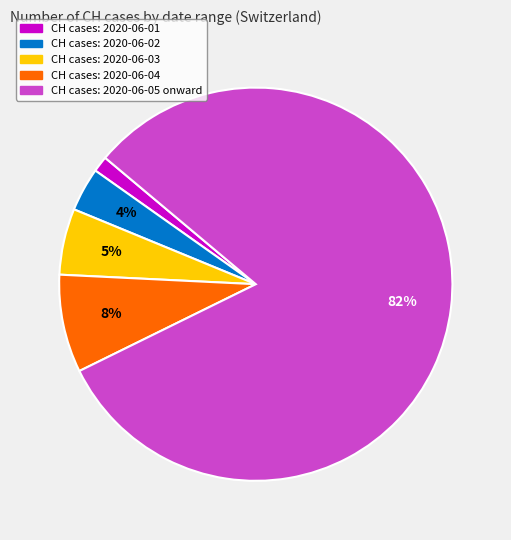

To the nearest percent, what is the average slice percentage?

20%